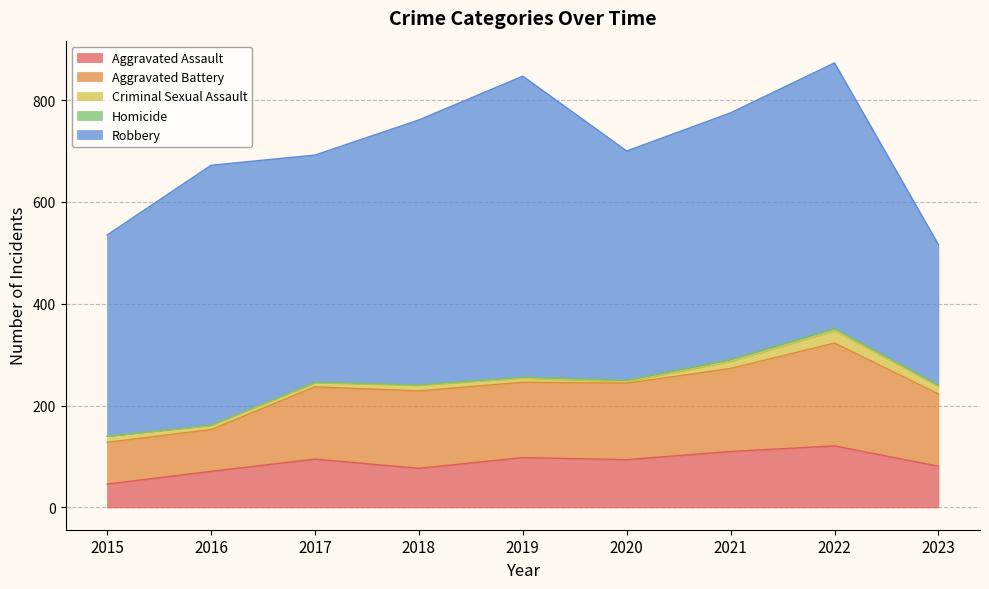

Between 2017 and 2023, which series saw the biggest shift?

Robbery